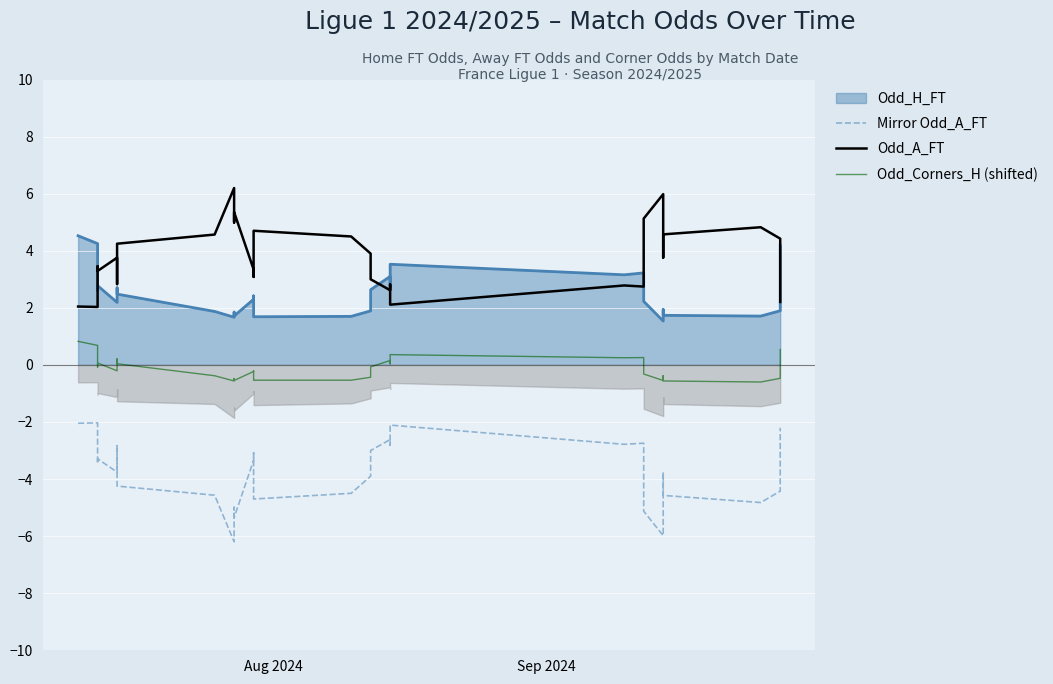

Which category has the highest value in the Odd_Corners_H (shifted) series?

Aug 2024